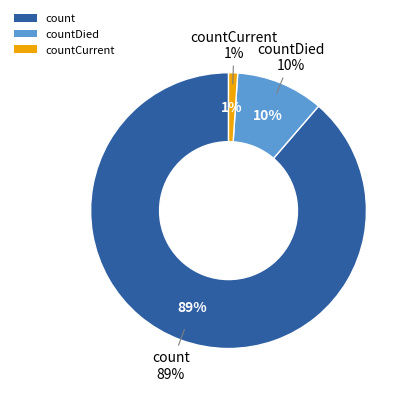

To the nearest percent, what is the combined percentage of count and countDied?

99%